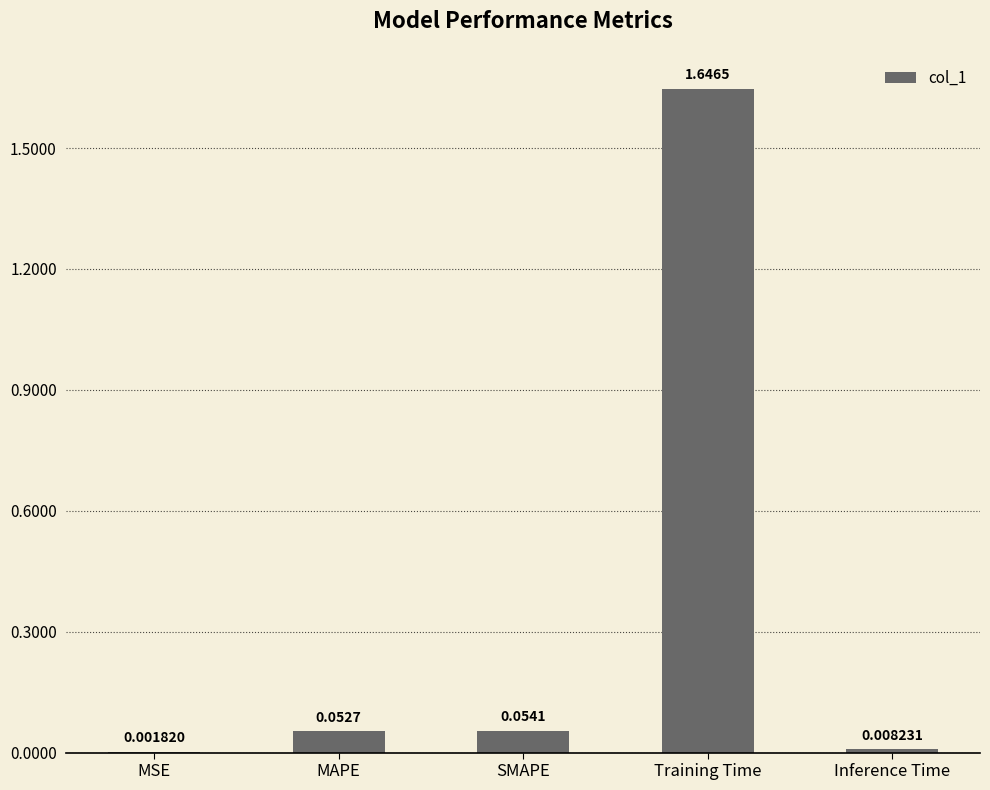

At which category does the chart reach its peak across all series?

Training Time